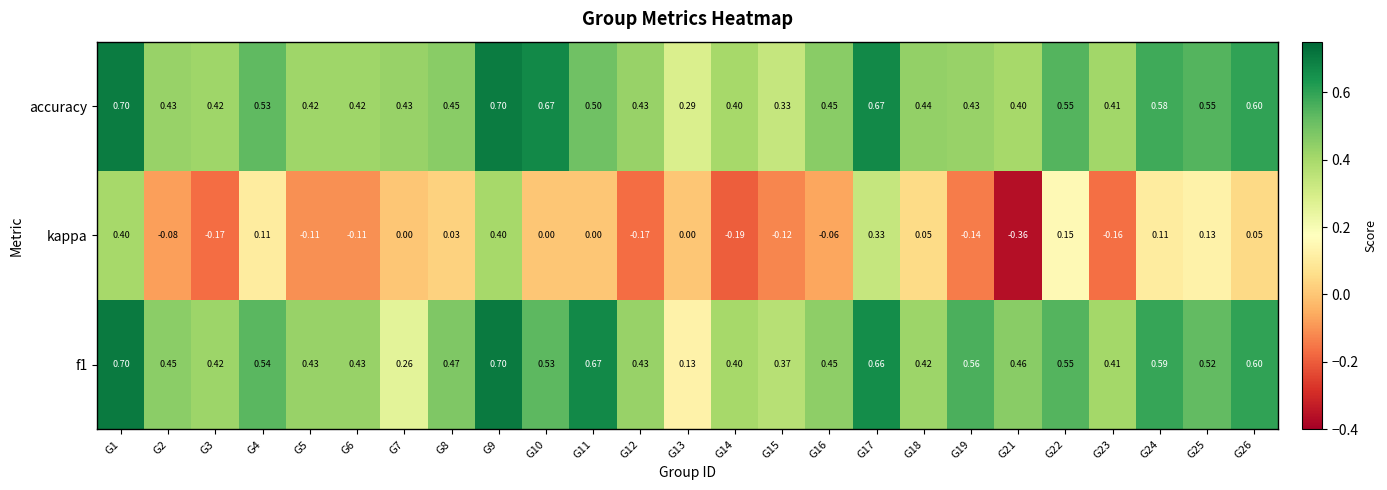

Which label corresponds to the smallest value in the chart?

G21